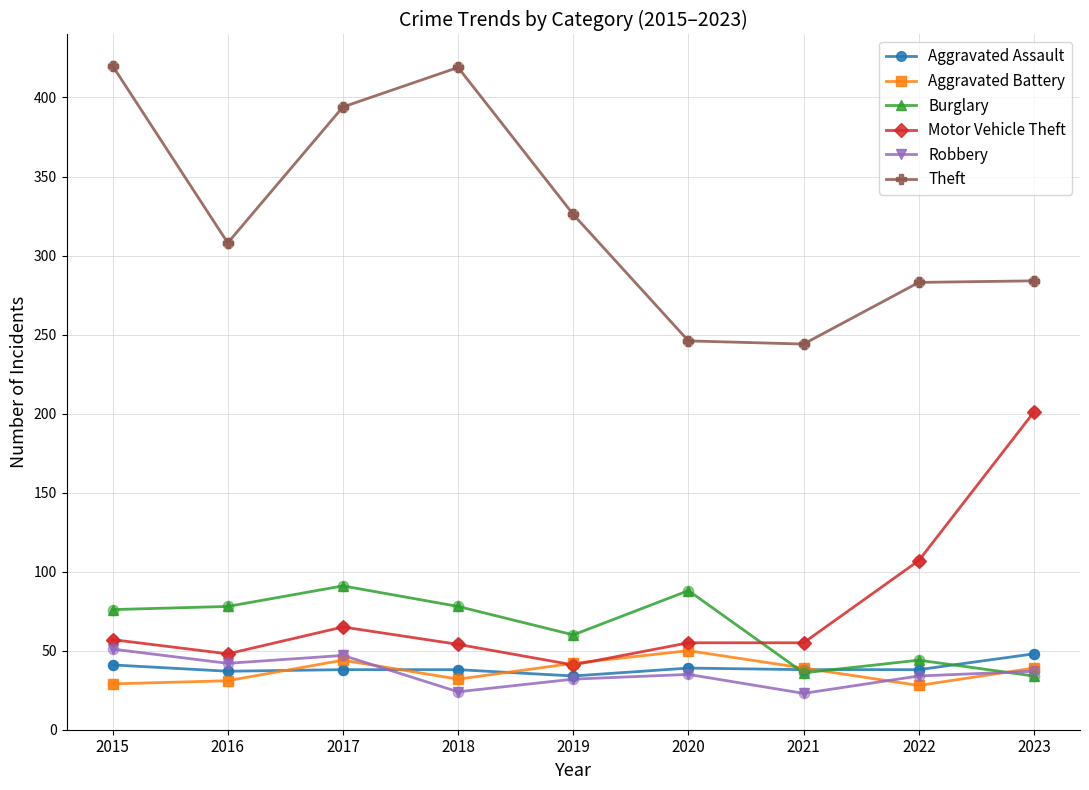

Which series has the largest total across all categories?

Theft